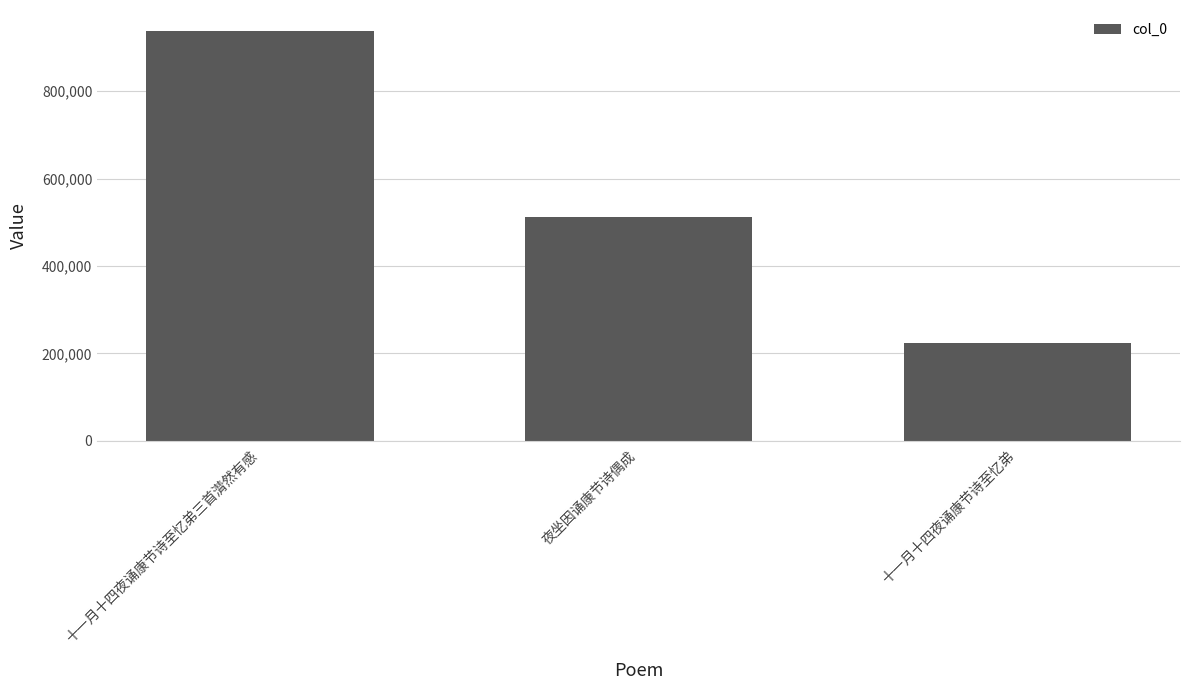

What is the greatest value displayed?

938919